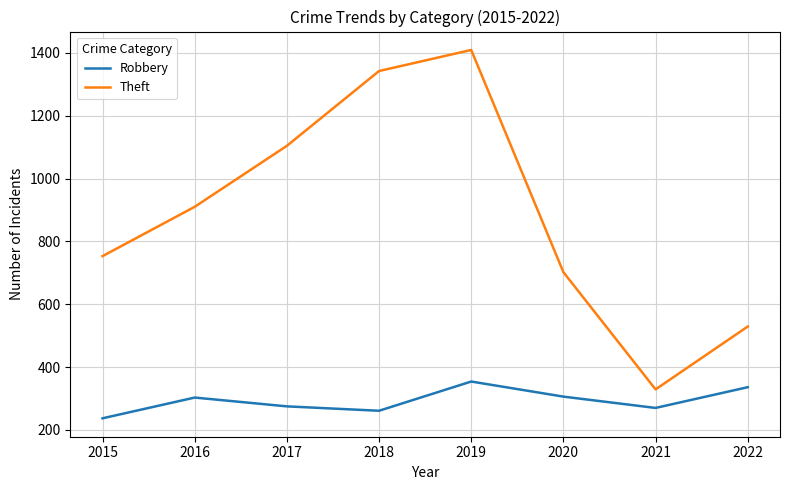

Is the value of Theft at 2019 greater than the value of Robbery at 2016?

Yes